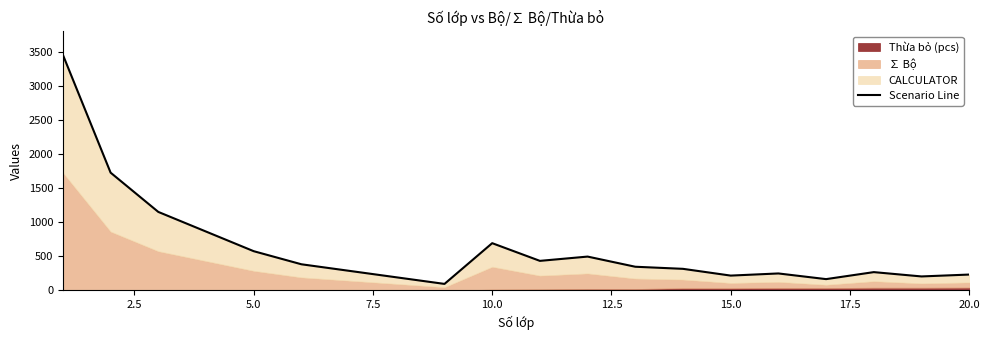

What is the smallest value displayed?

96.0